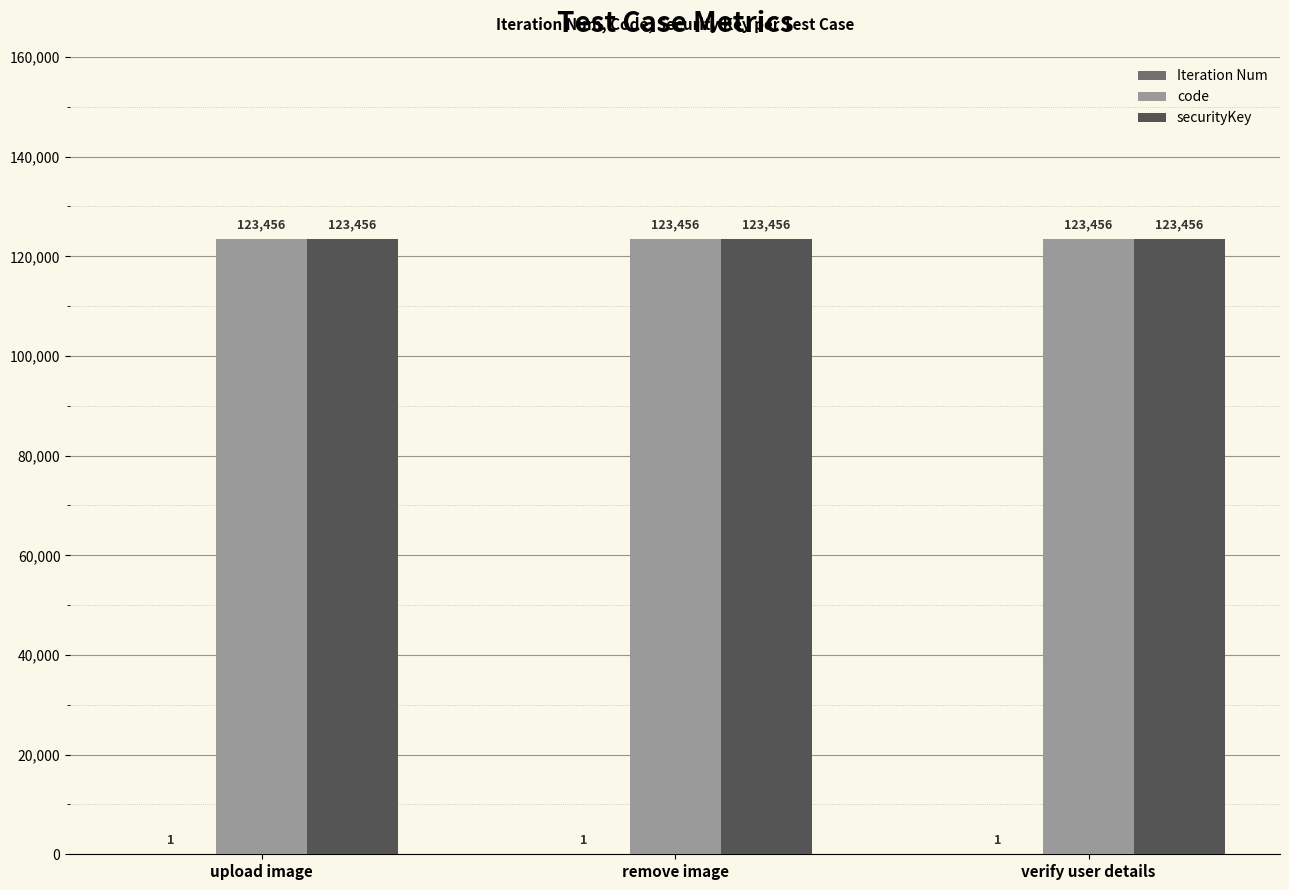

What is the average value of the securityKey series?

123456